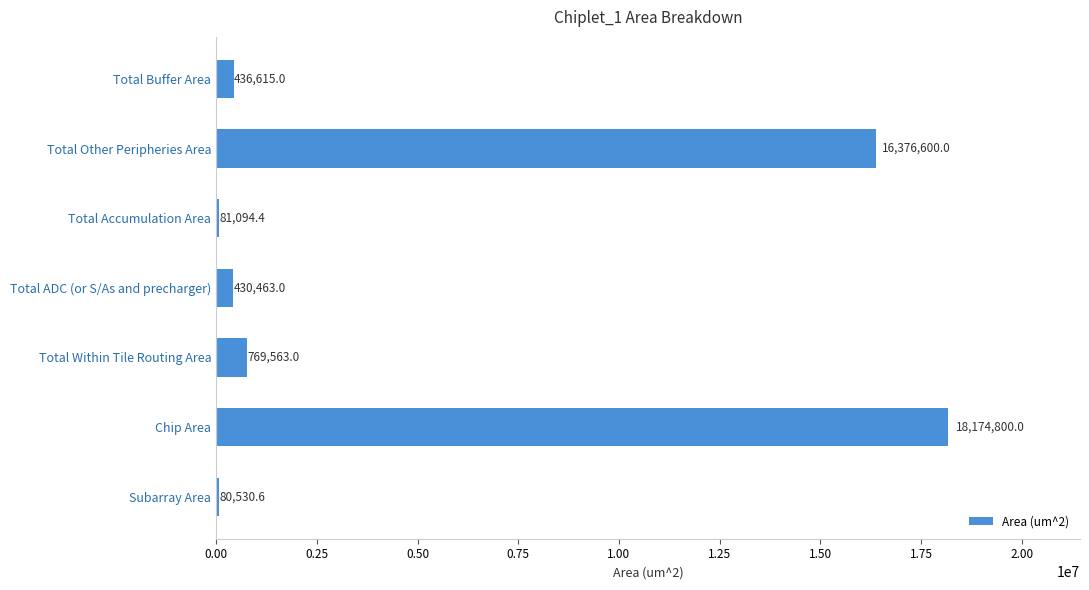

The value at Total Within Tile Routing Area is 769563.0. True or false?

True